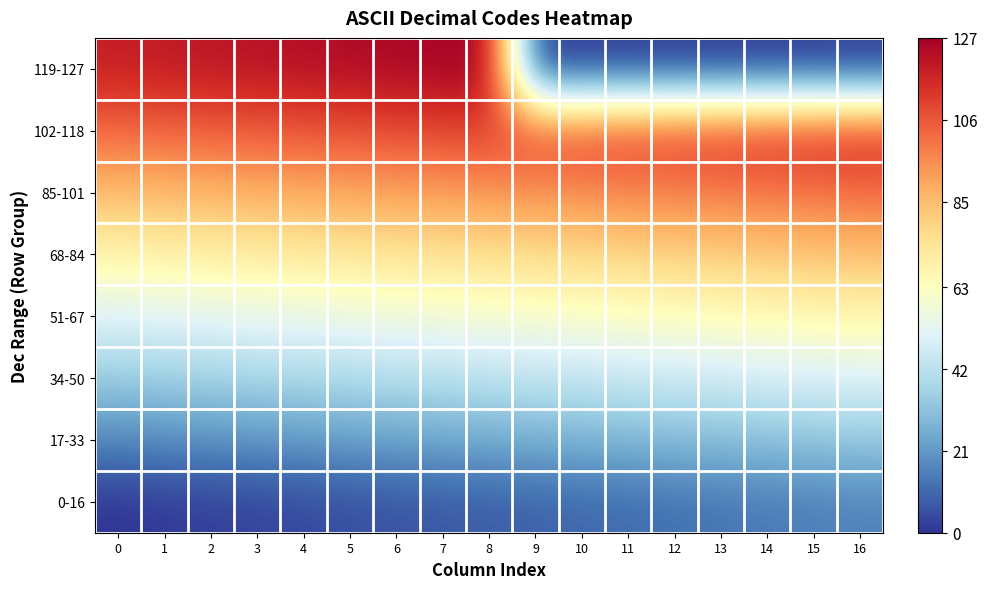

Rank the series by their maximum value, from lowest to highest.

0-16, 17-33, 34-50, 51-67, 68-84, 85-101, 102-118, 119-127